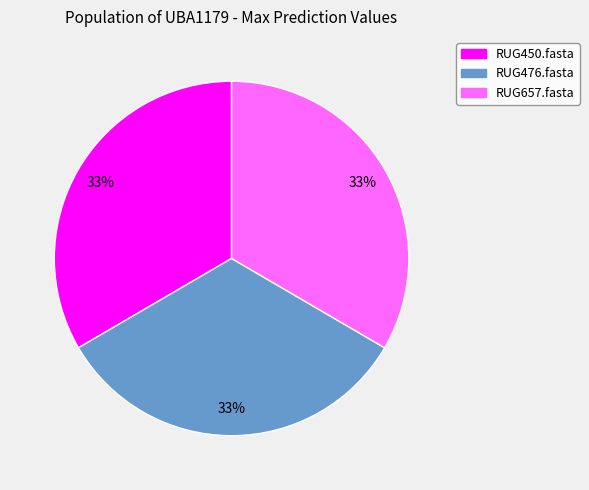

Does RUG657.fasta account for over 50% of the chart?

No